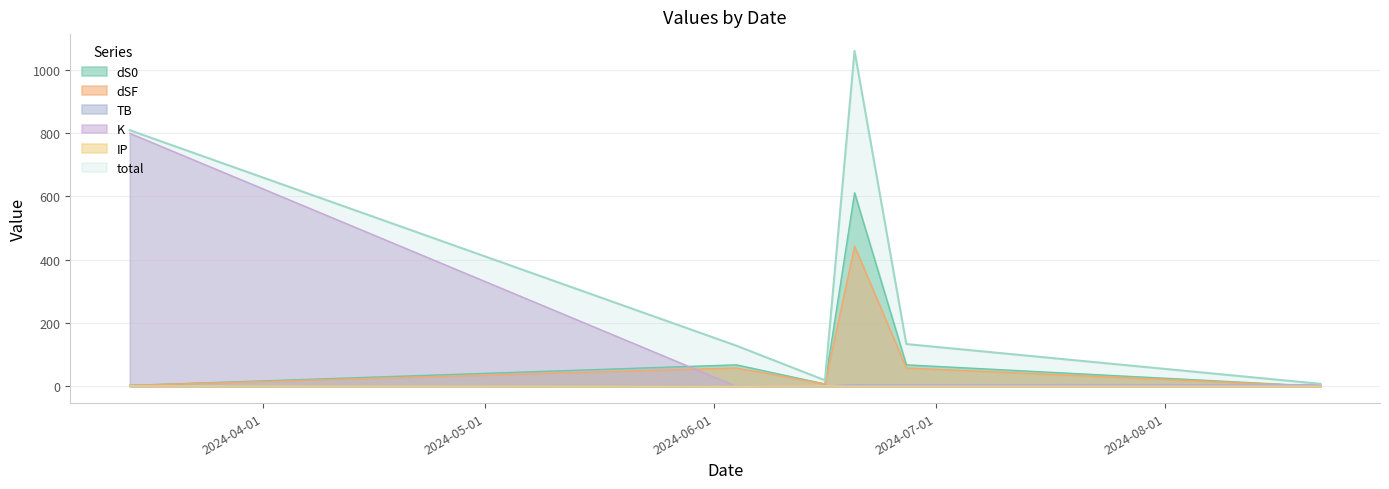

Between 2024-06-16 and 2024-06-27, which is larger?

2024-06-27